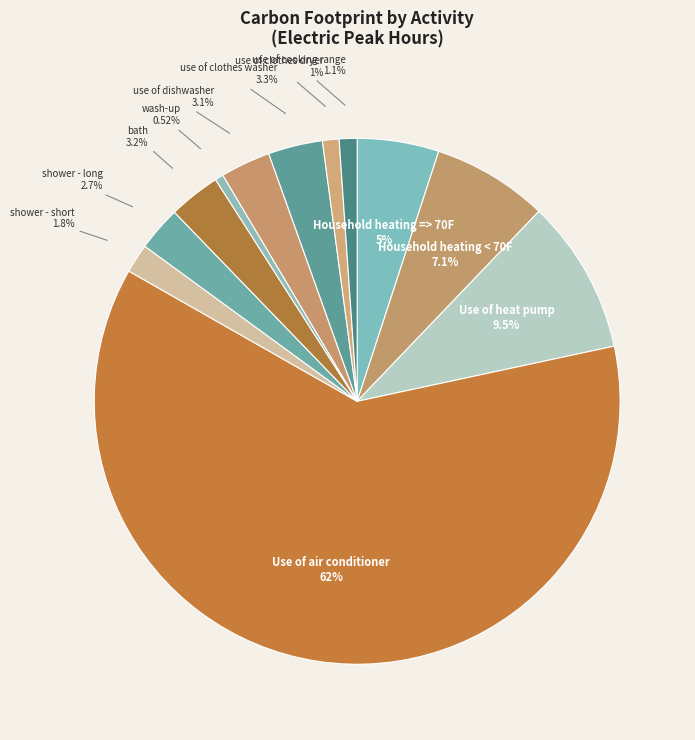

Count the number of slices in the pie.

12